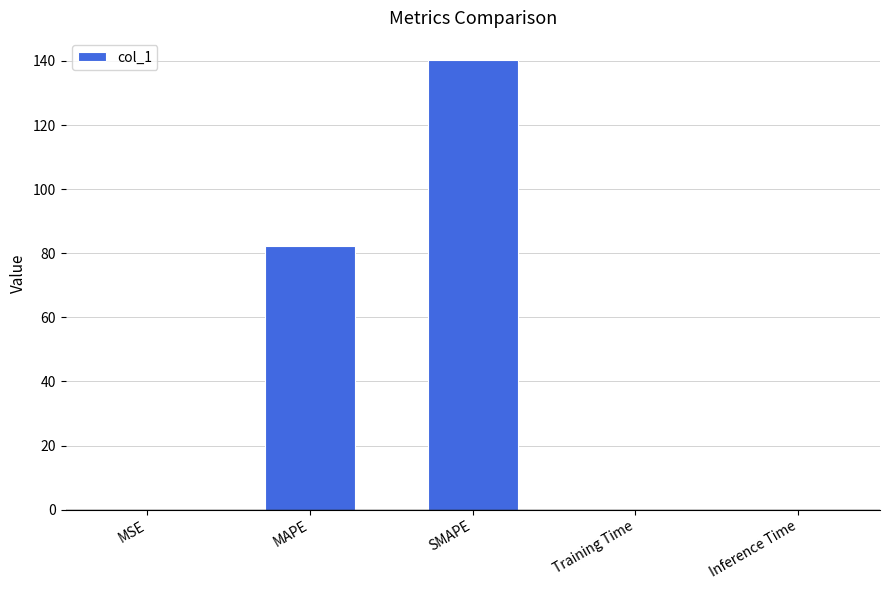

Which has a higher value, MAPE or Inference Time?

MAPE